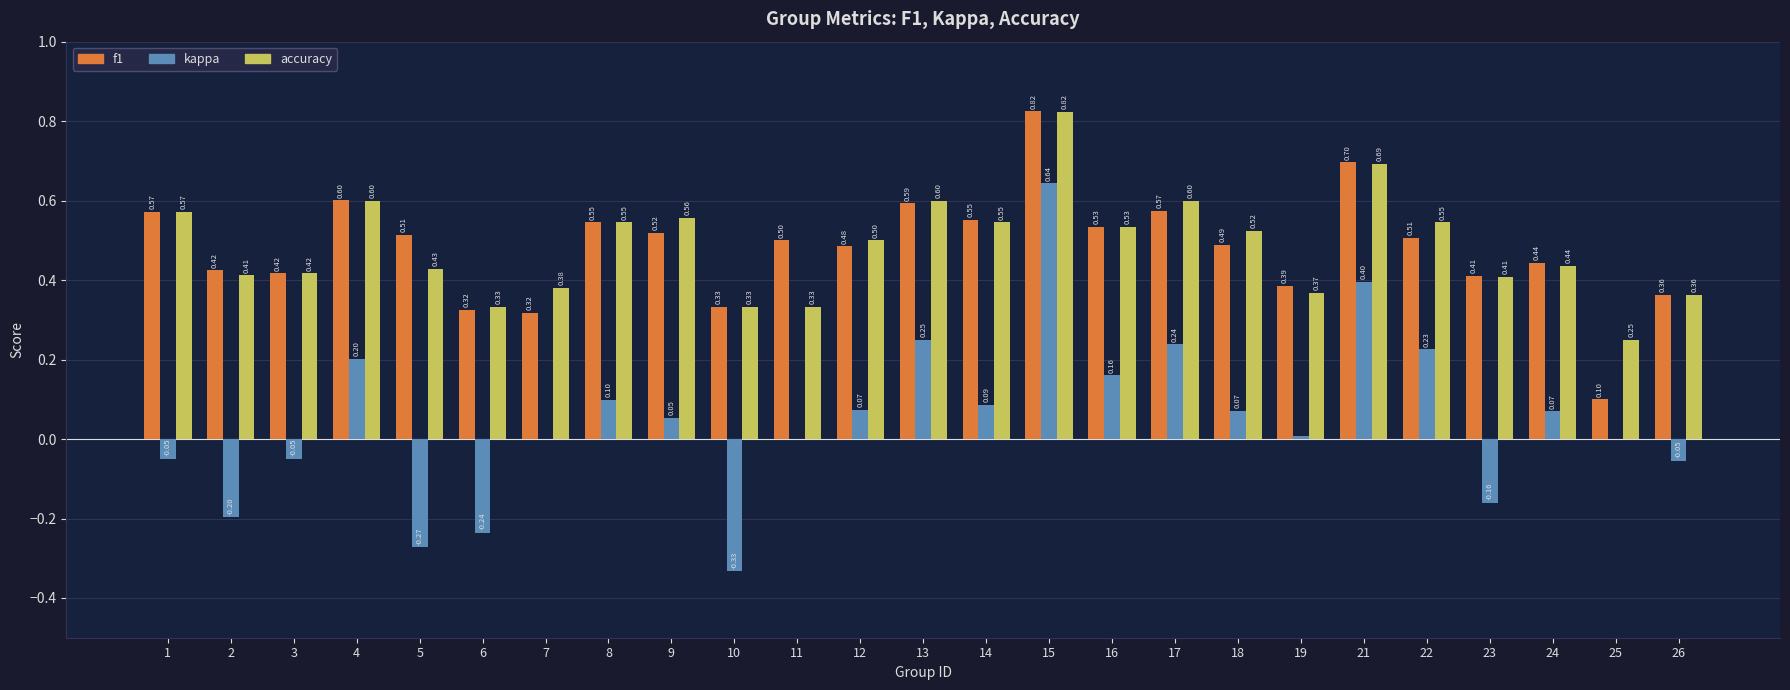

Are the bars grouped side by side (vs. stacked)?

Yes